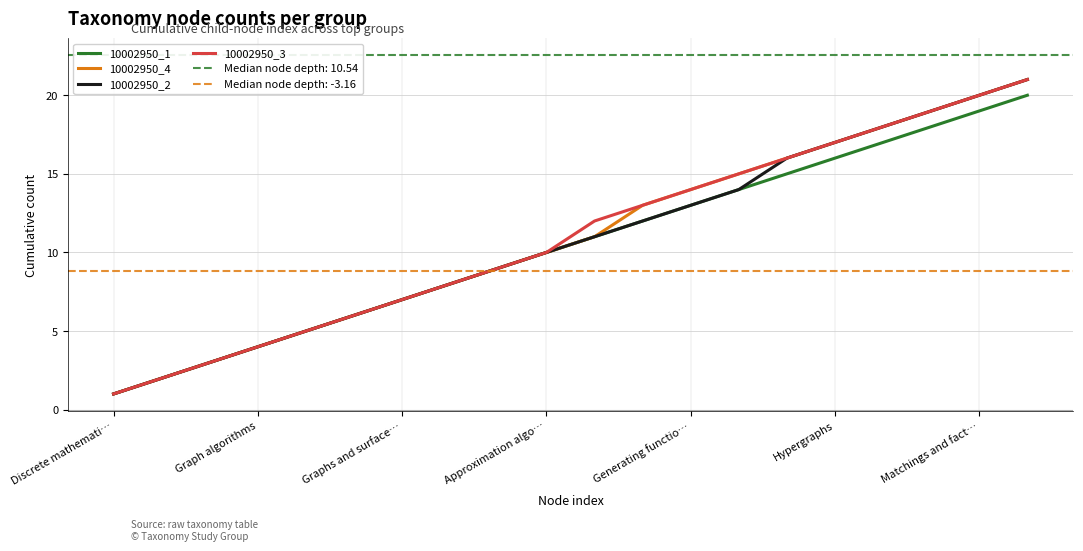

Between 19 and 16, which is larger?

19